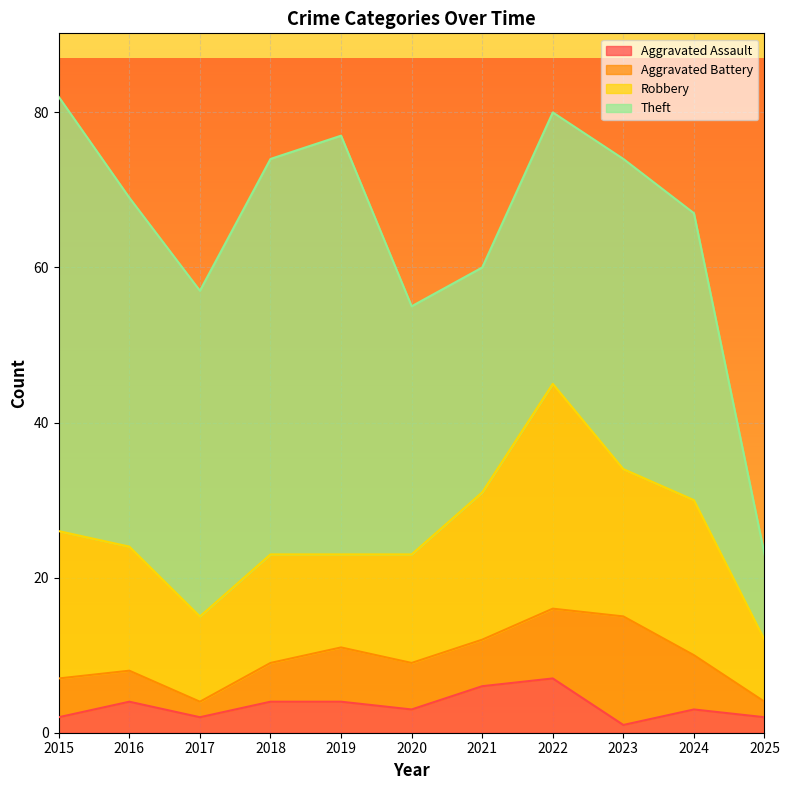

What is the minimum value shown in the chart?

1